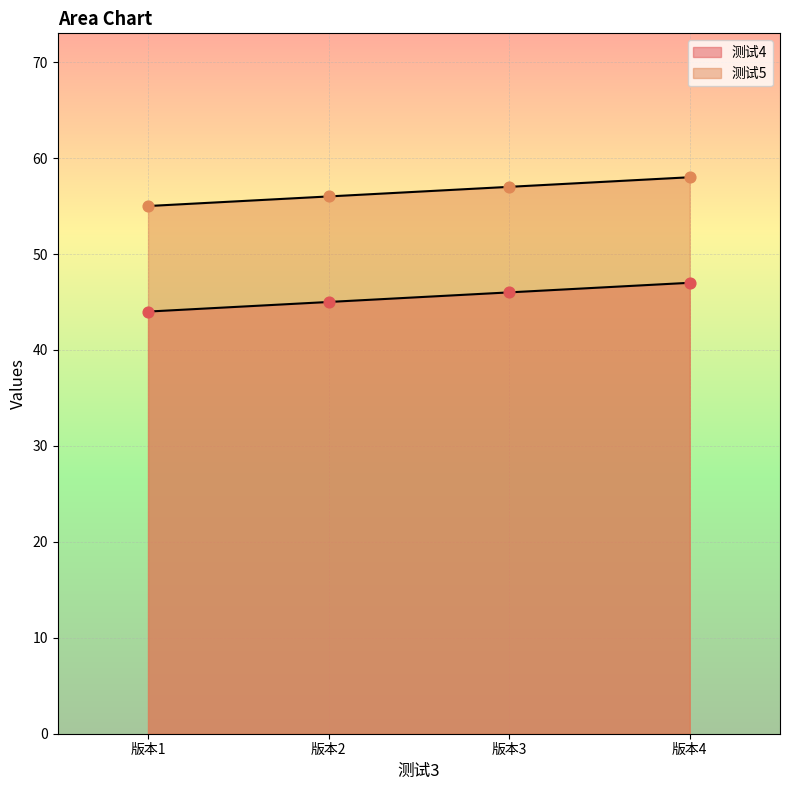

What is the total value across all series at 版本4?

105